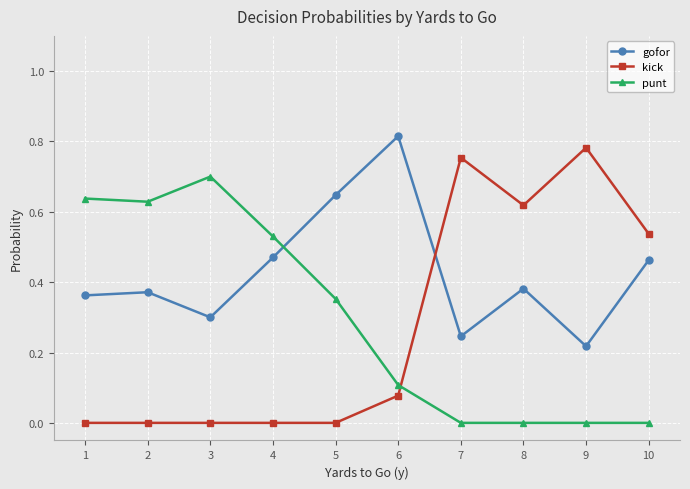

The punt series shows 0.1 at 6. True or false?

True